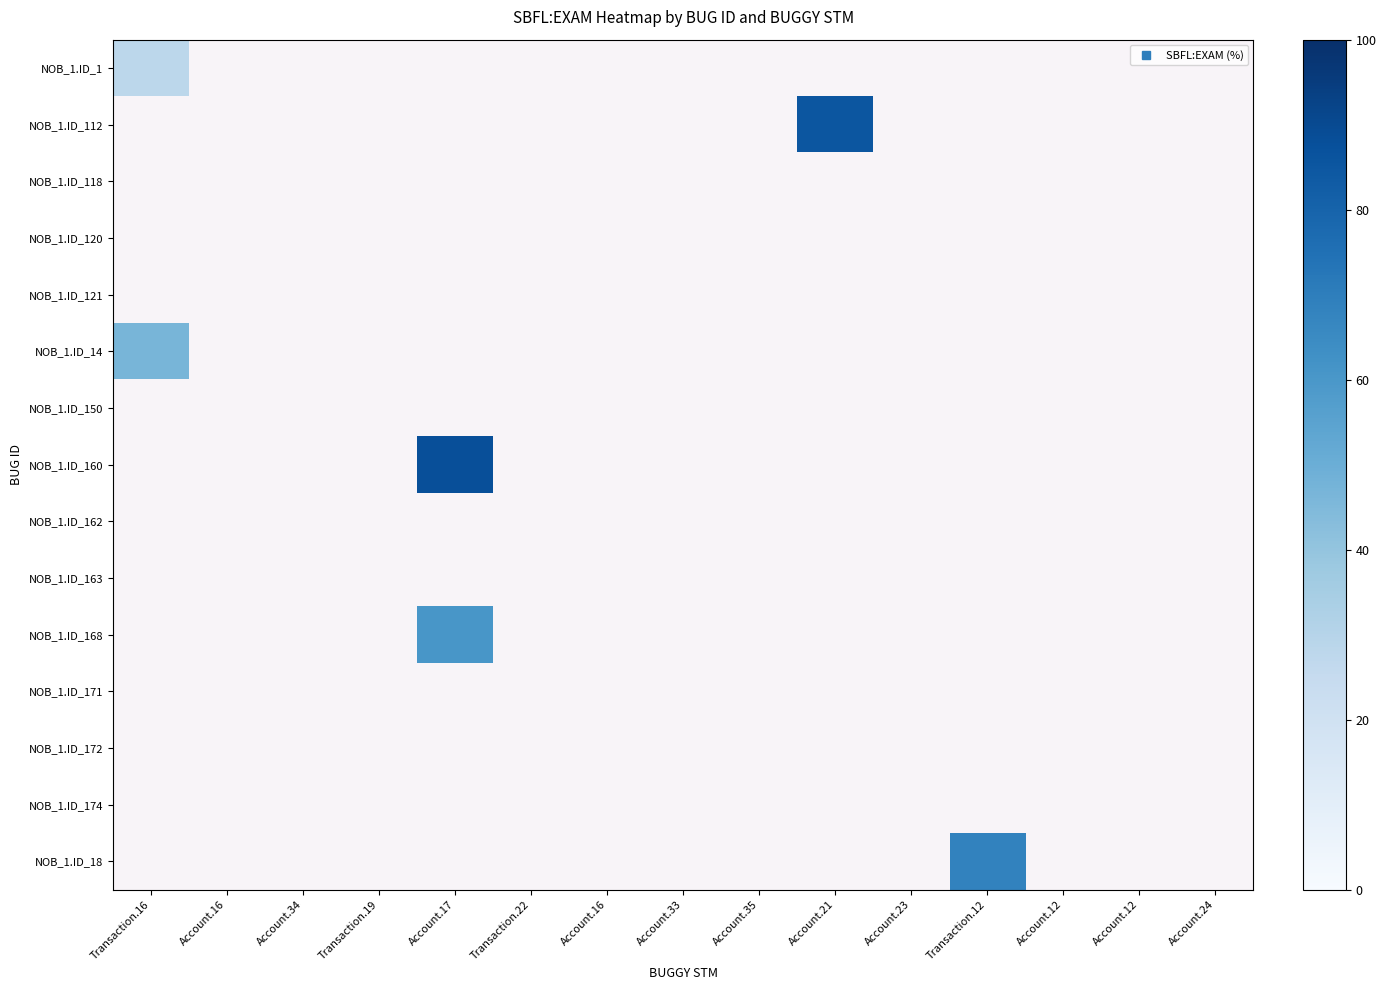

Which label corresponds to the largest value in the chart?

Account.17